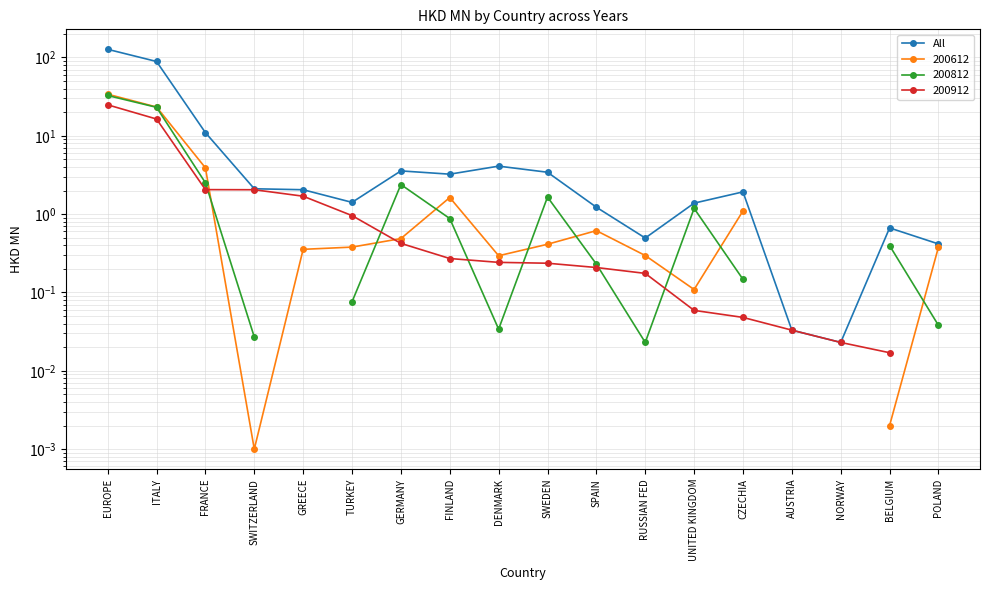

What is the label of the 10th point from the left?

SWEDEN